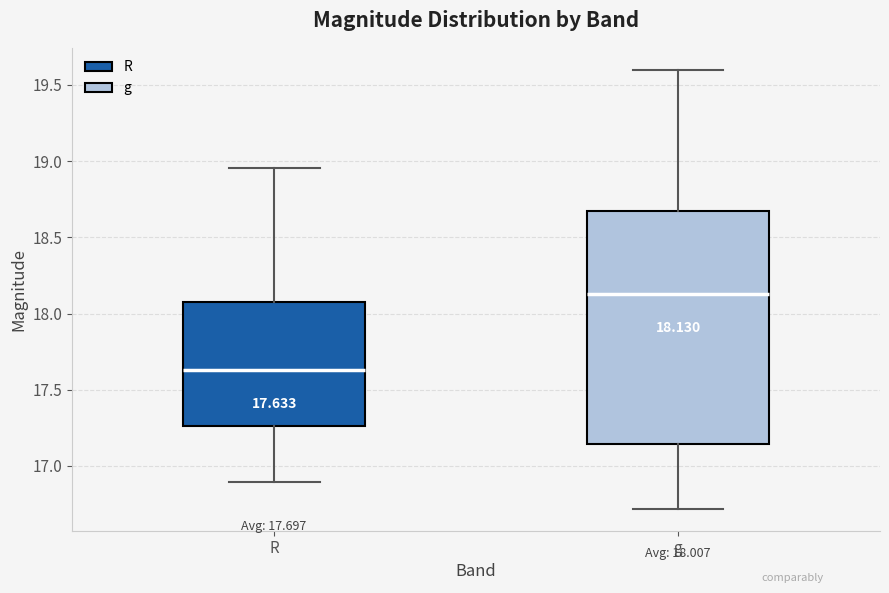

Comparing the boxes themselves (not the whiskers), which one is the tallest?

g